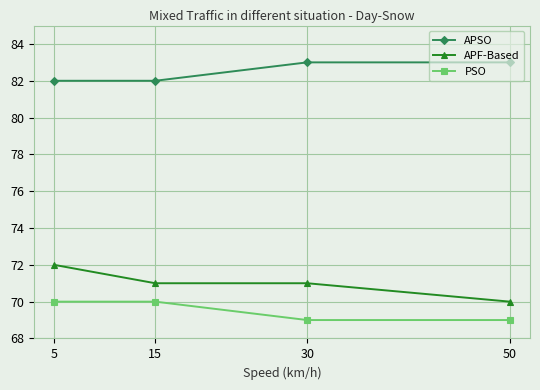

What is the highest value of the PSO series?

70